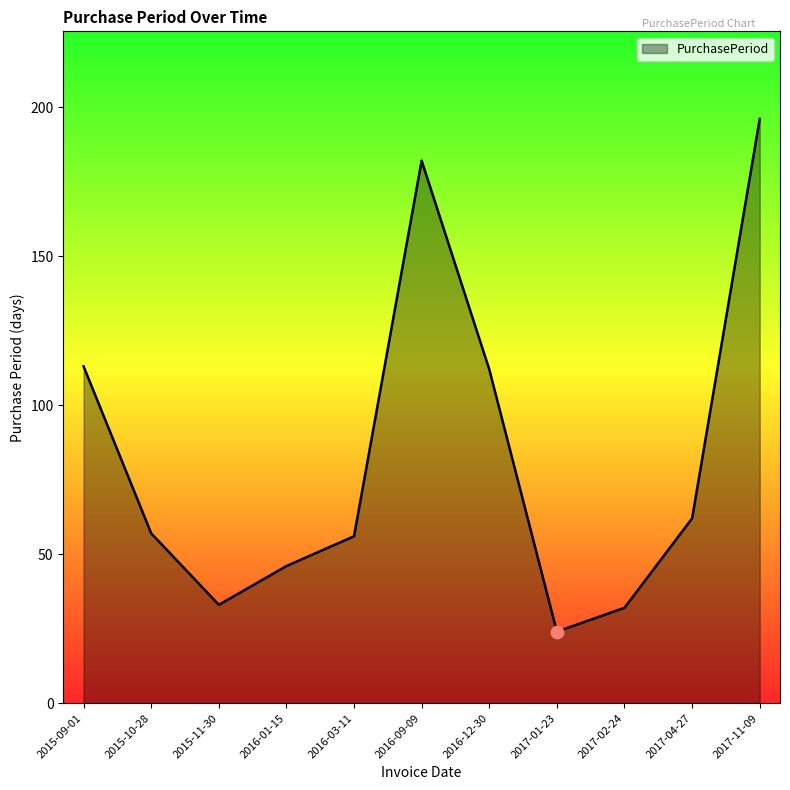

What is the change in value from 2016-03-11 to 2016-09-09?

+126